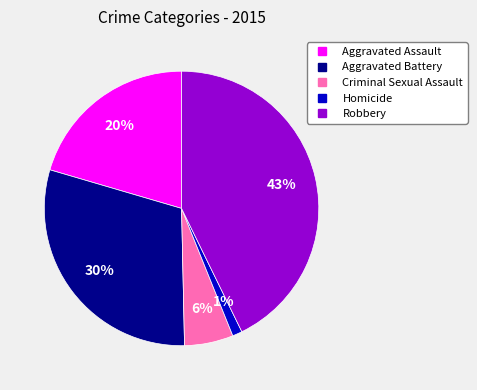

Which has a higher value, Criminal Sexual Assault or Aggravated Battery?

Aggravated Battery